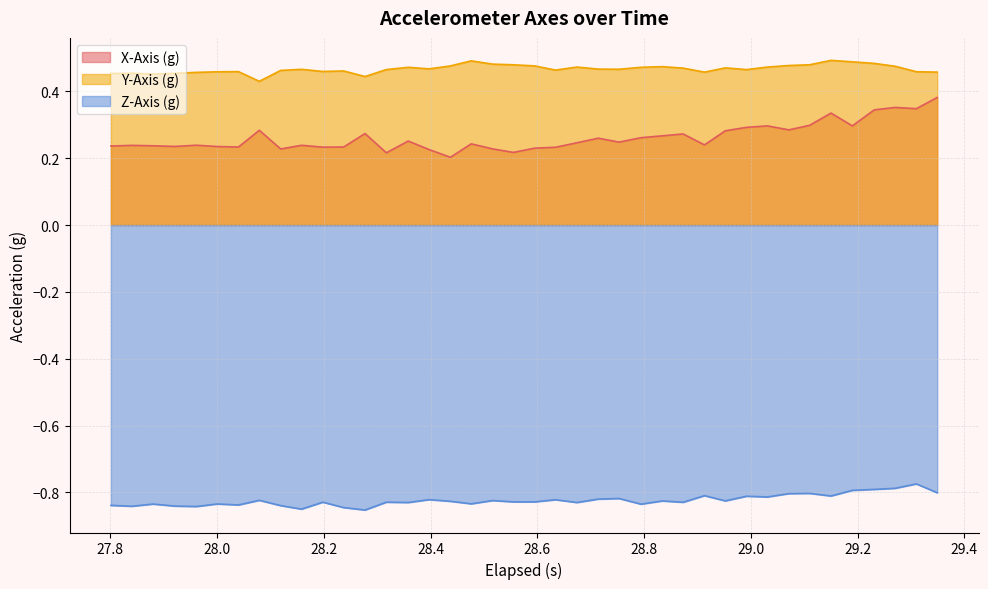

List the series in order of their overall mean, lowest first.

Z-Axis (g), X-Axis (g), Y-Axis (g)